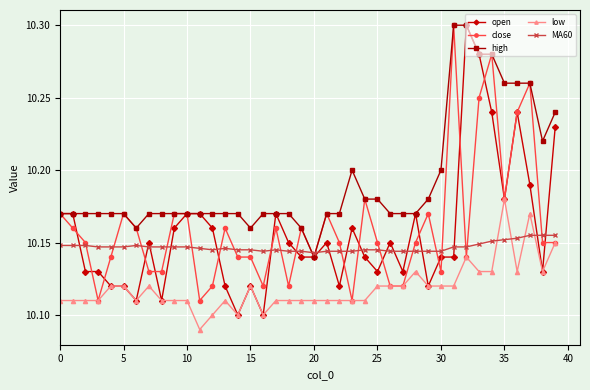

Which series has the largest total across all categories?

high